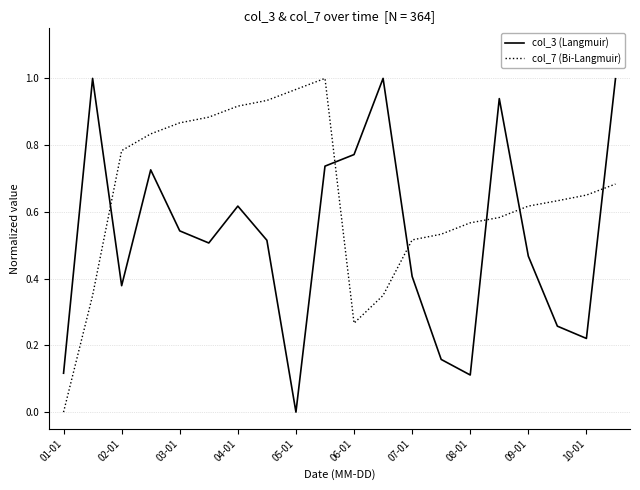

True or false: col_7 (Bi-Langmuir) and col_3 (Langmuir) cross at least once.

True